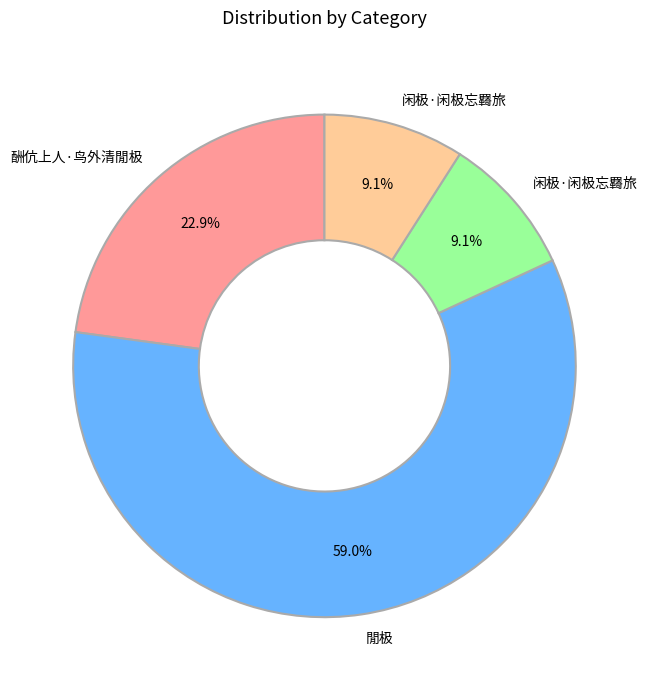

Is there a majority slice in this chart?

Yes